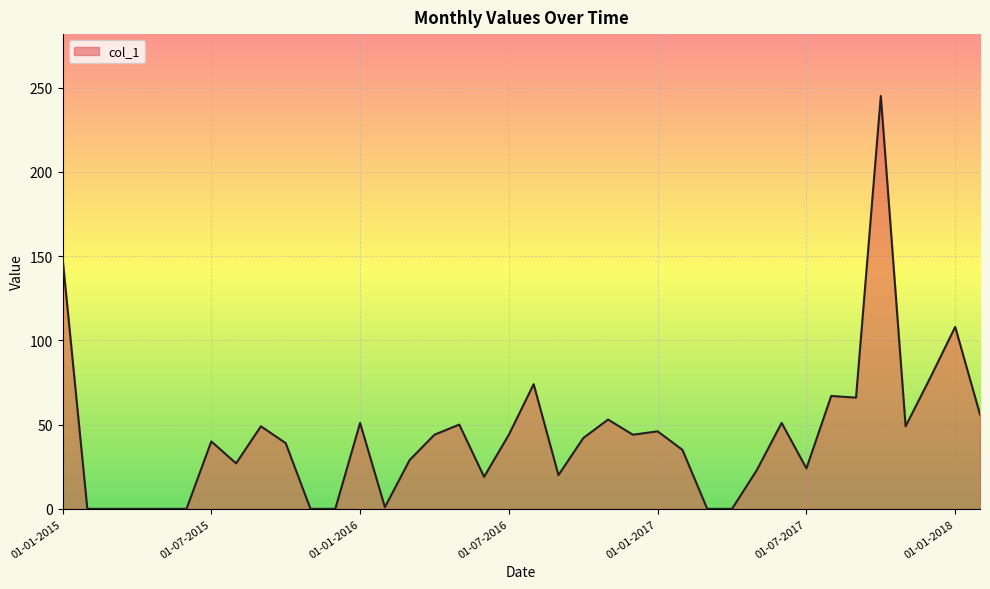

How many lines are shown in the chart?

1